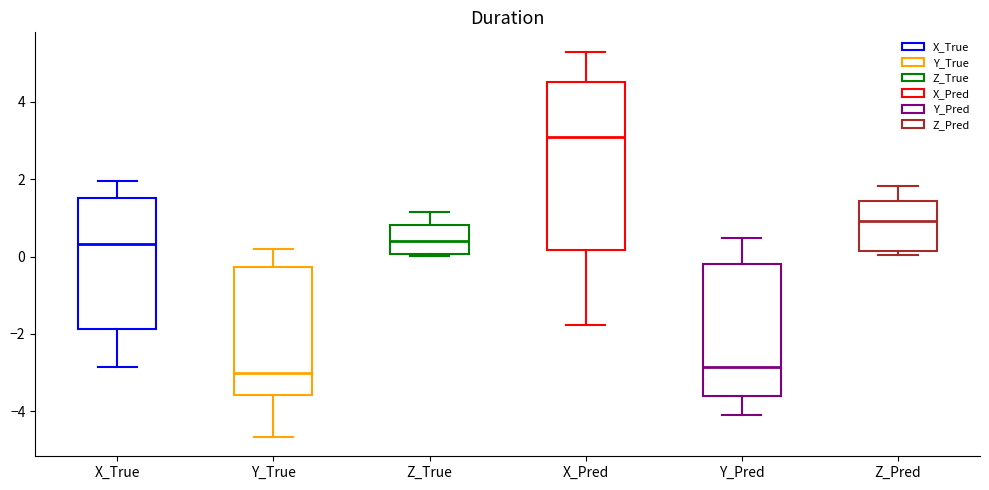

Where does the lower whisker of the box for Y_True end on the y-axis? The values are not printed on the chart, so give them approximately, as read against the axis.

-4.6